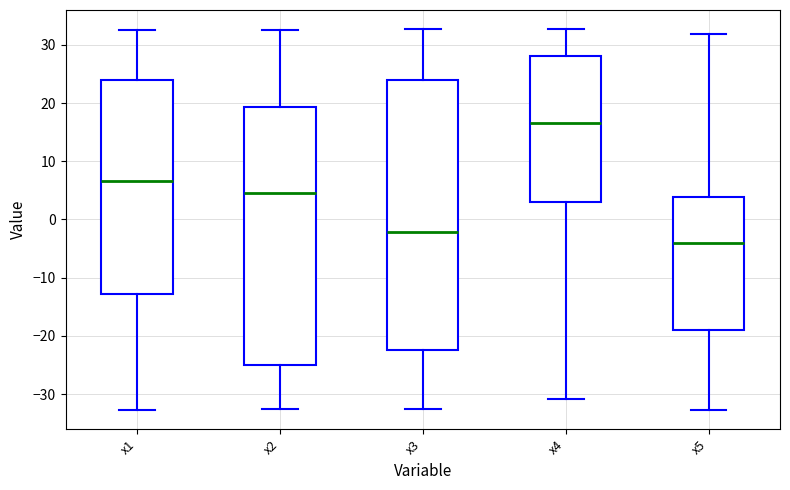

Where does the upper whisker of the box for x5 end on the y-axis? The values are not printed on the chart, so give them approximately, as read against the axis.

32